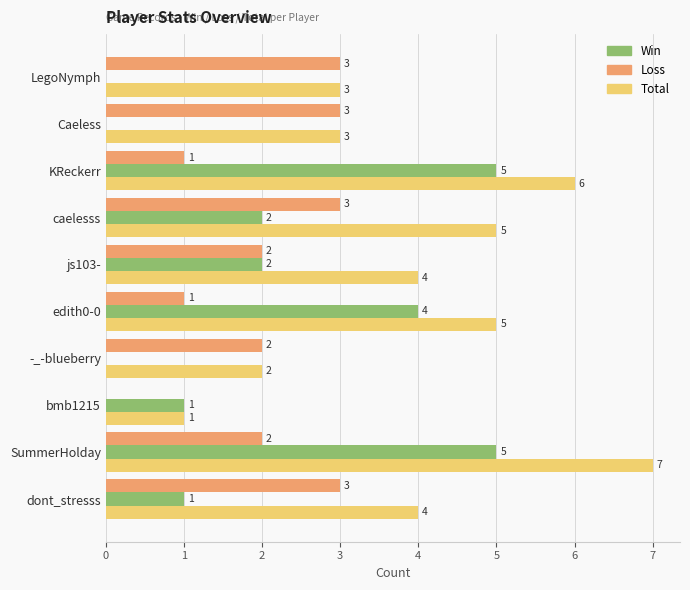

What is the sum of all Loss values?

20